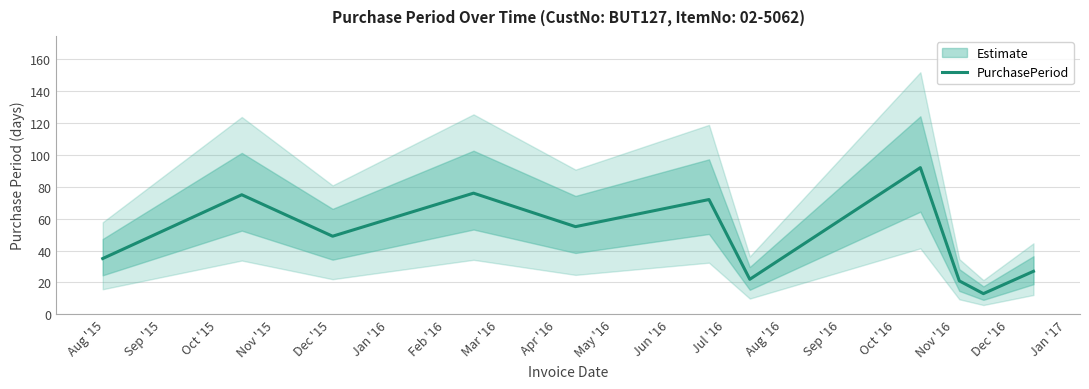

What is the minimum value for PurchasePeriod?

13